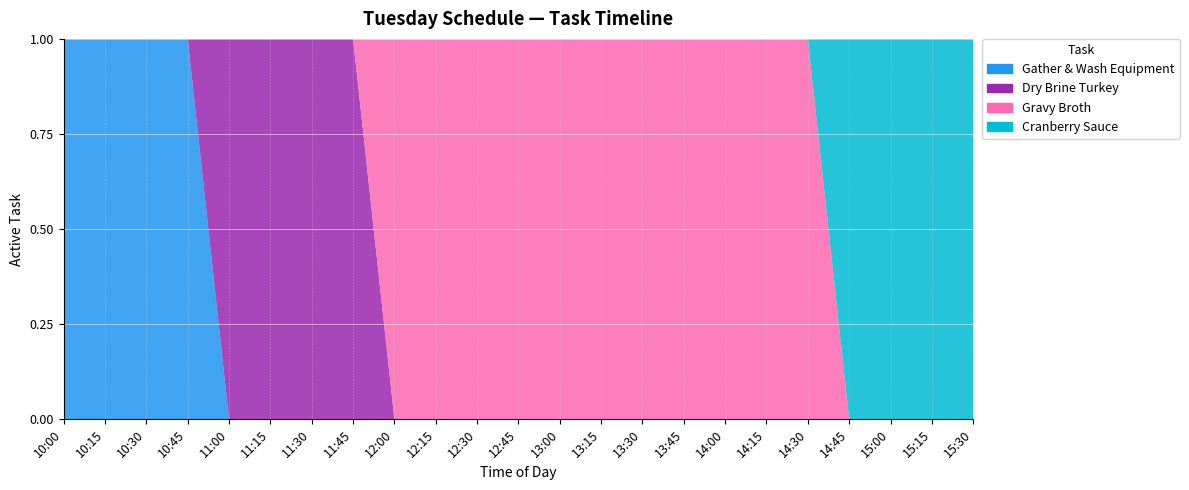

Reading left to right, list all the values displayed in this chart.

Gather & Wash Equipment: 10:00=1	10:15=1	10:30=1	10:45=1	11:00=0	11:15=0	11:30=0	11:45=0	12:00=0	12:15=0	12:30=0	12:45=0	13:00=0	13:15=0	13:30=0	13:45=0	14:00=0	14:15=0	14:30=0	14:45=0	15:00=0	15:15=0	15:30=0
Dry Brine Turkey: 10:00=0	10:15=0	10:30=0	10:45=0	11:00=1	11:15=1	11:30=1	11:45=1	12:00=0	12:15=0	12:30=0	12:45=0	13:00=0	13:15=0	13:30=0	13:45=0	14:00=0	14:15=0	14:30=0	14:45=0	15:00=0	15:15=0	15:30=0
Gravy Broth: 10:00=0	10:15=0	10:30=0	10:45=0	11:00=0	11:15=0	11:30=0	11:45=0	12:00=1	12:15=1	12:30=1	12:45=1	13:00=1	13:15=1	13:30=1	13:45=1	14:00=1	14:15=1	14:30=1	14:45=0	15:00=0	15:15=0	15:30=0
Cranberry Sauce: 10:00=0	10:15=0	10:30=0	10:45=0	11:00=0	11:15=0	11:30=0	11:45=0	12:00=0	12:15=0	12:30=0	12:45=0	13:00=0	13:15=0	13:30=0	13:45=0	14:00=0	14:15=0	14:30=0	14:45=1	15:00=1	15:15=1	15:30=1
Idle: 10:00=0	10:15=0	10:30=0	10:45=0	11:00=0	11:15=0	11:30=0	11:45=0	12:00=0	12:15=0	12:30=0	12:45=0	13:00=0	13:15=0	13:30=0	13:45=0	14:00=0	14:15=0	14:30=0	14:45=0	15:00=0	15:15=0	15:30=0